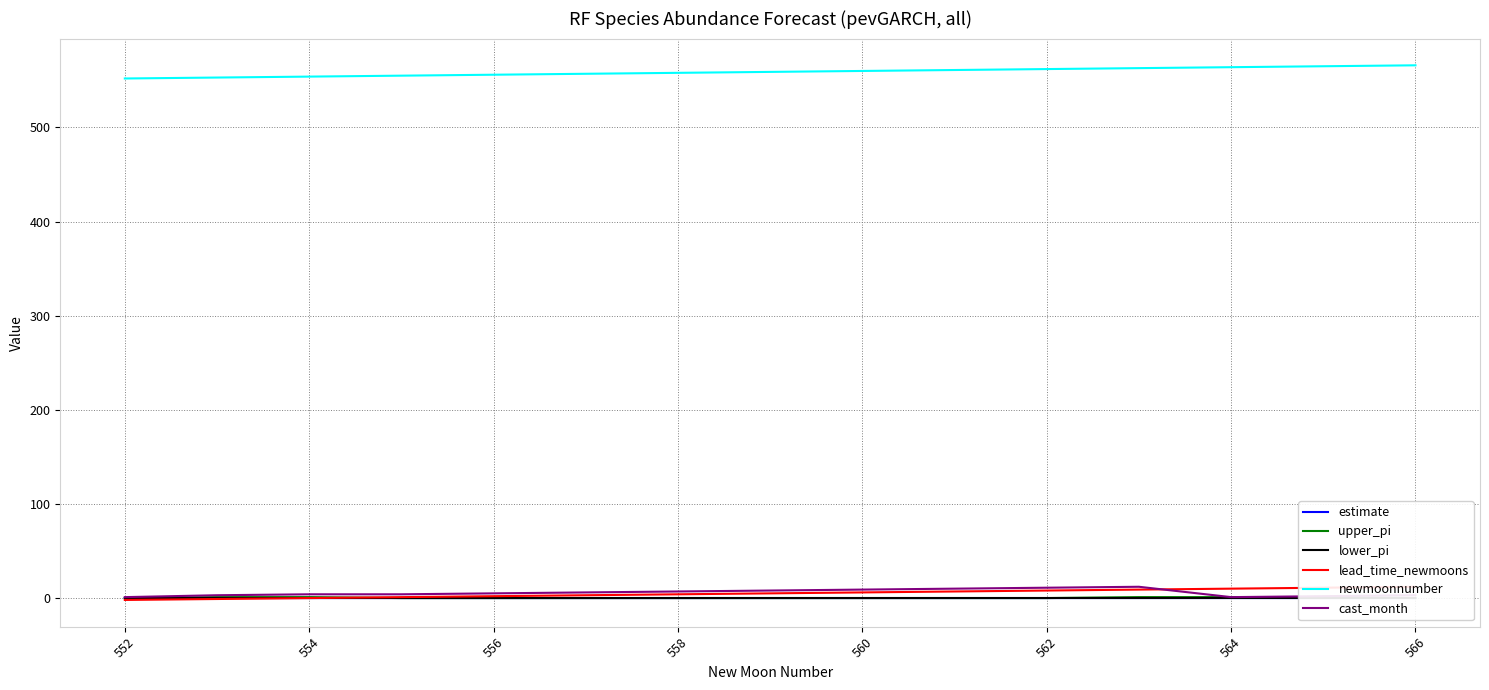

True or false: lower_pi and newmoonnumber cross at least once.

False